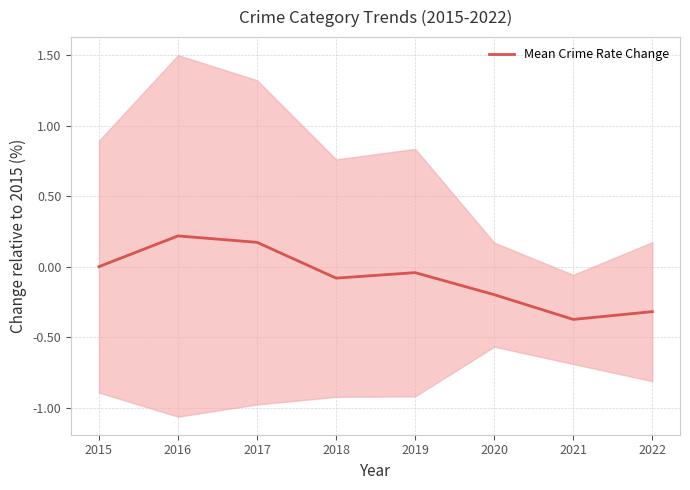

At which category does the data reach its first local peak?

2016